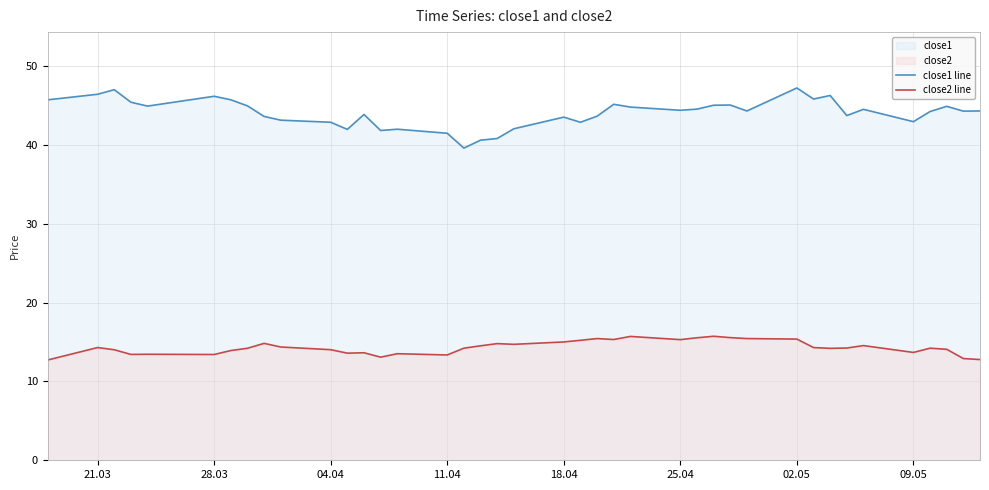

What value does the close1 line series have at 28.03?

46.2